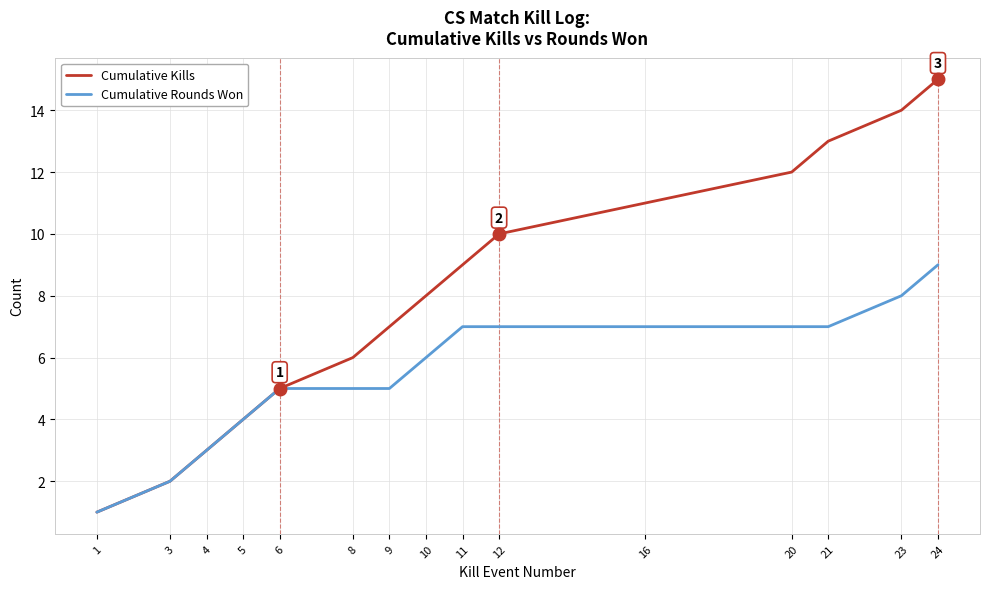

List the series in order of their overall mean, lowest first.

Cumulative Rounds Won, Cumulative Kills